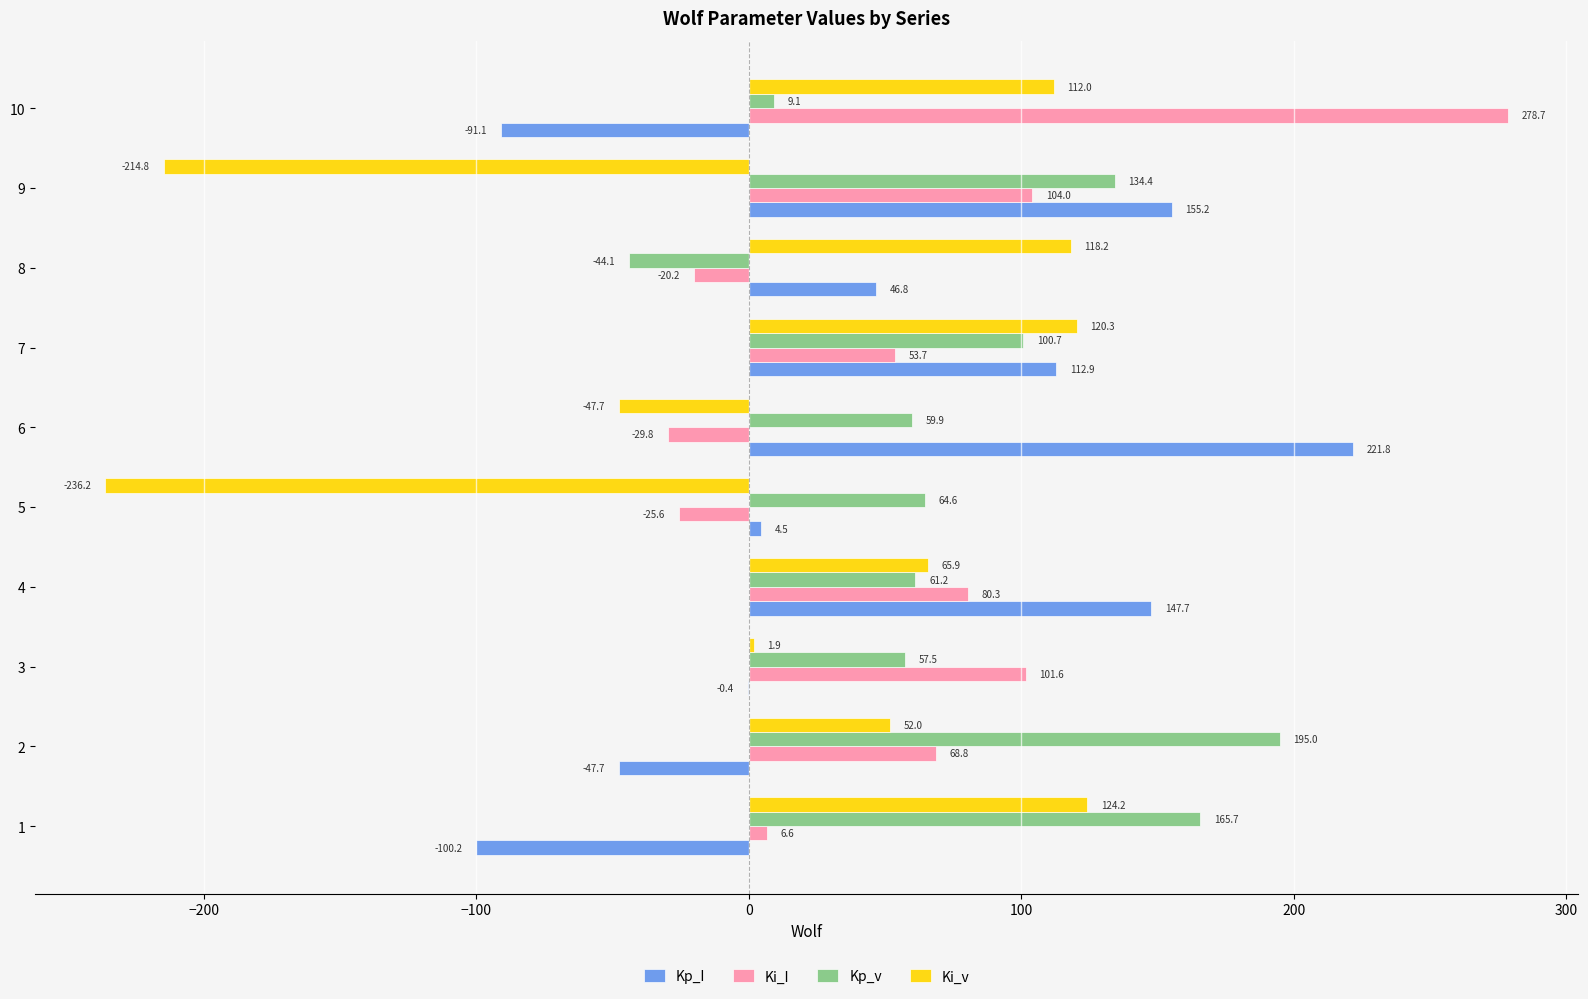

True or false: Kp_v has a value of 100.7 at 7.

True